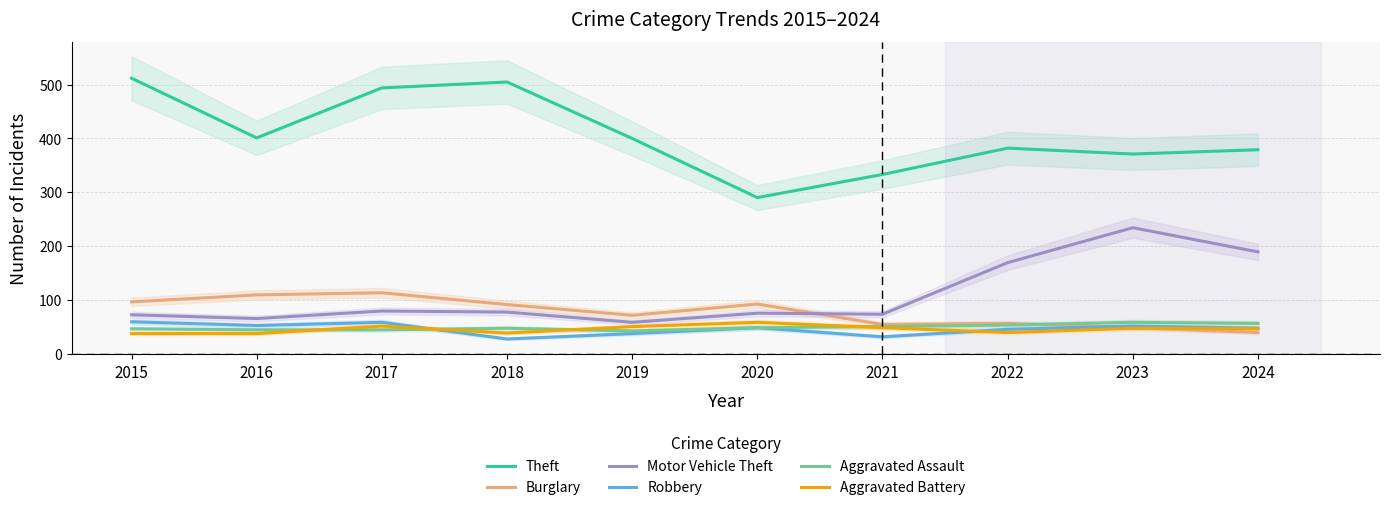

At which category does the chart reach its peak across all series?

2015